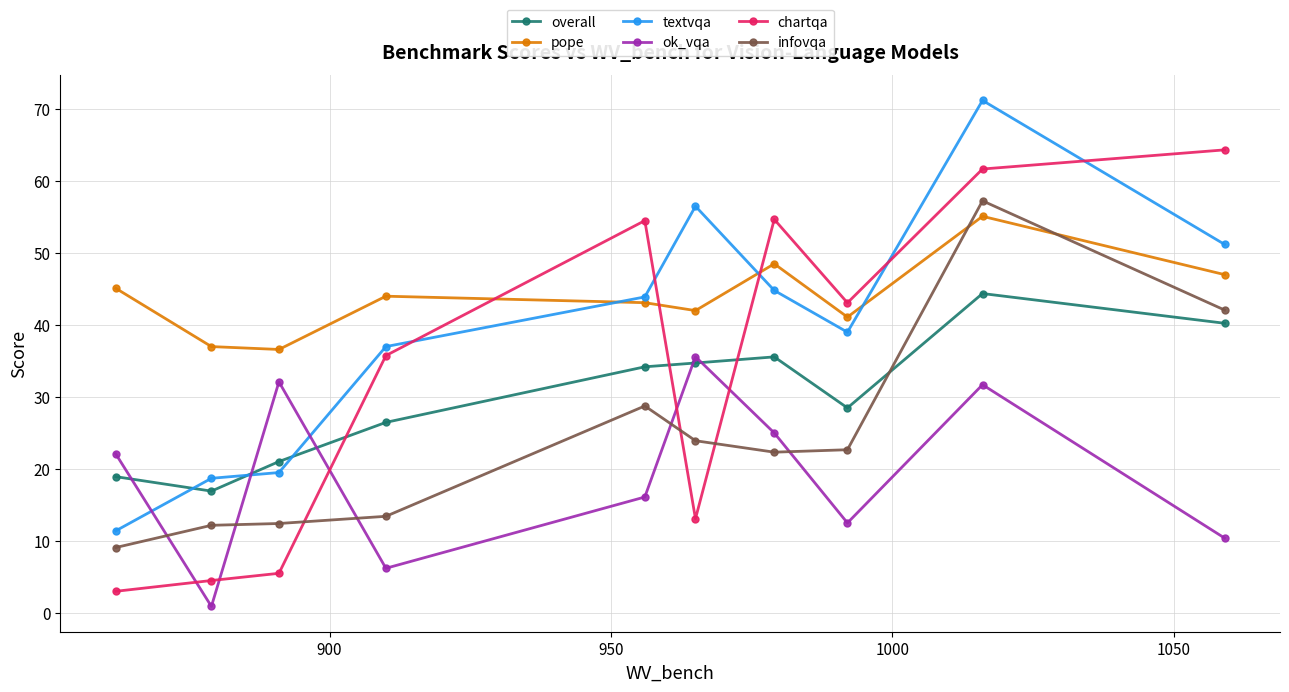

Which series has the largest range (max minus min)?

chartqa